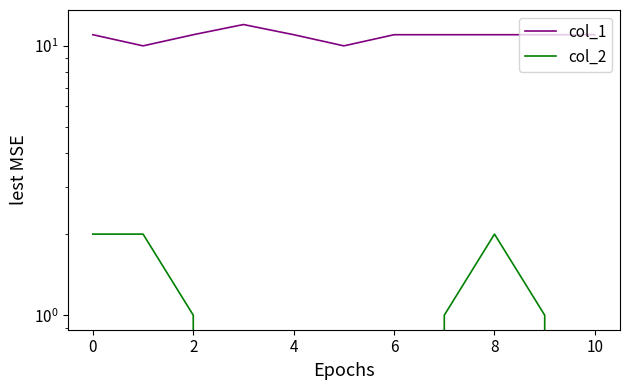

At which category does col_2 reach its first local peak?

8